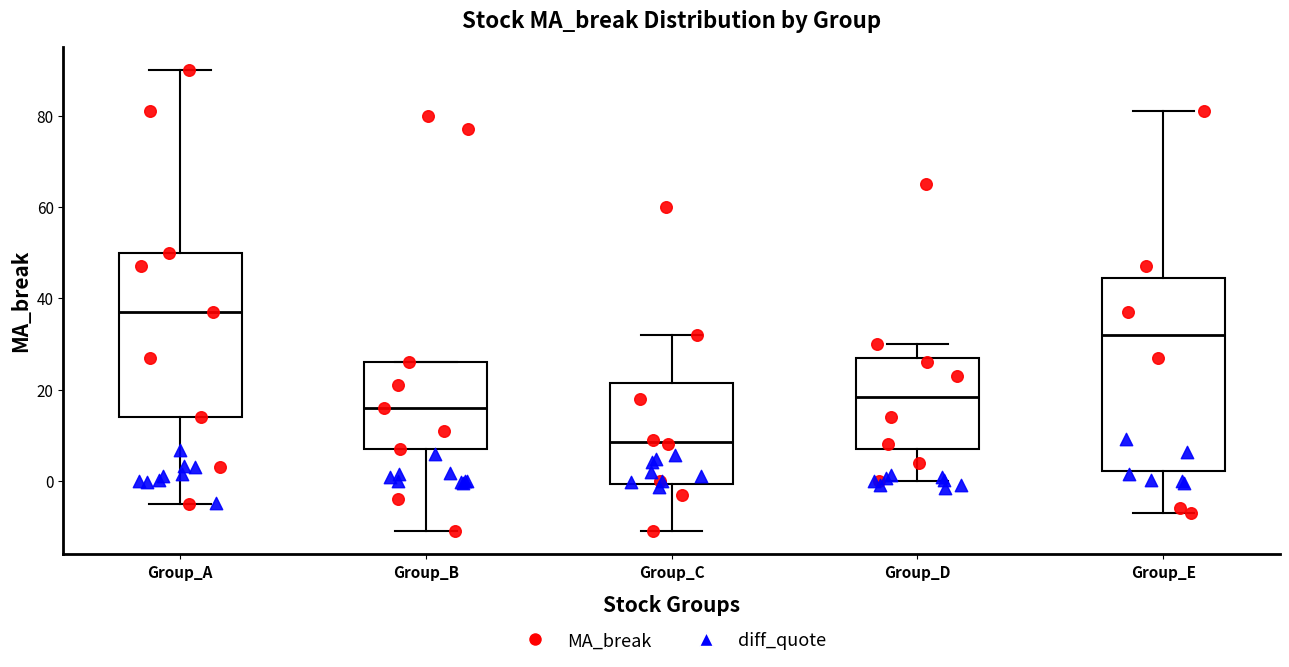

Which box's median line is the lowest?

Group_C